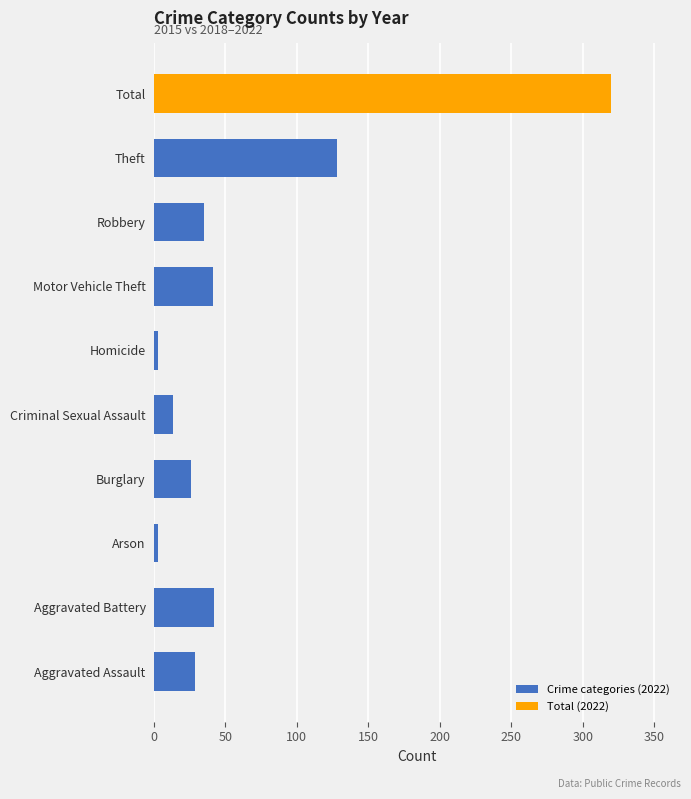

Which label corresponds to the largest value in the chart?

Total